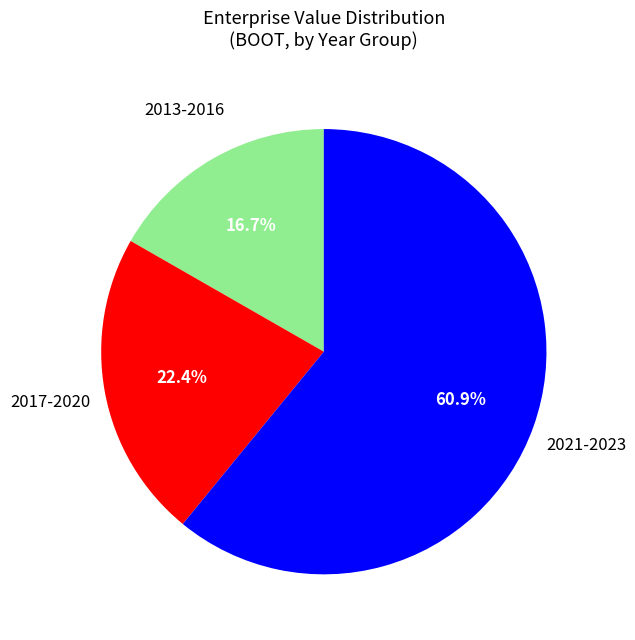

Does any single category account for the majority?

Yes